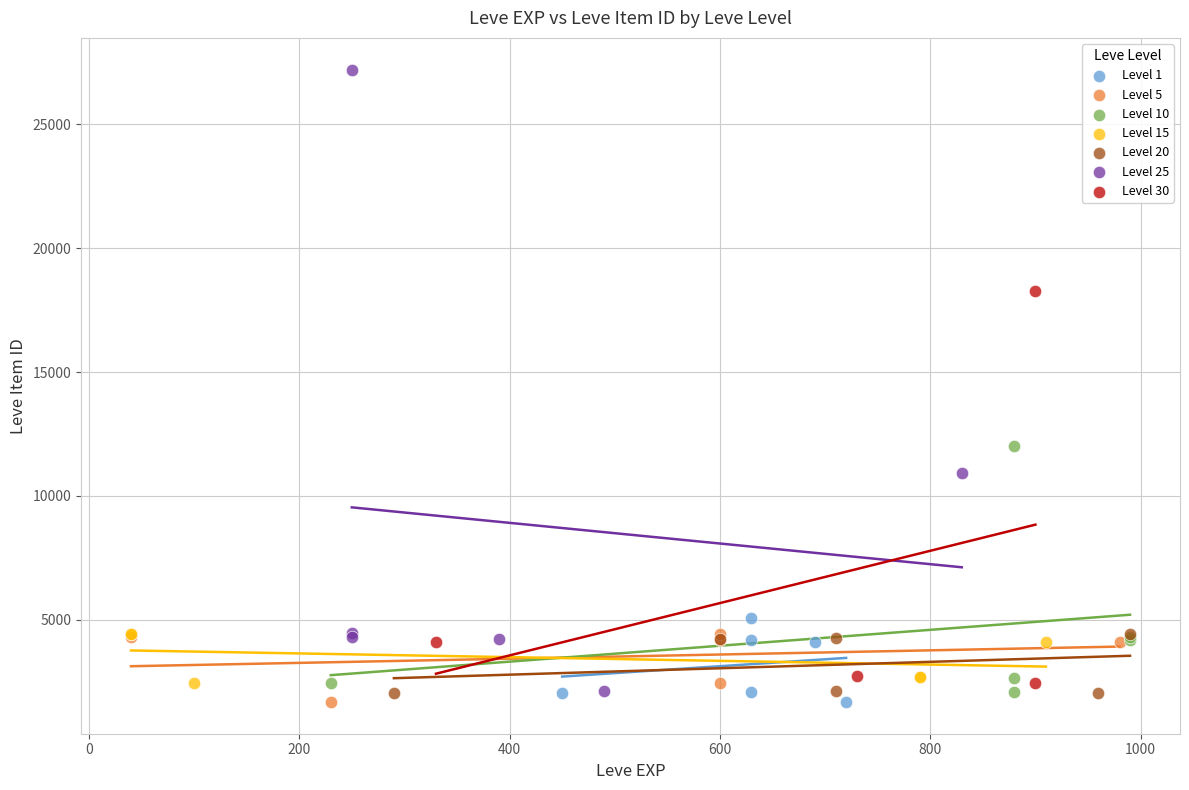

Which series has the largest Y range (max minus min)?

Level 25